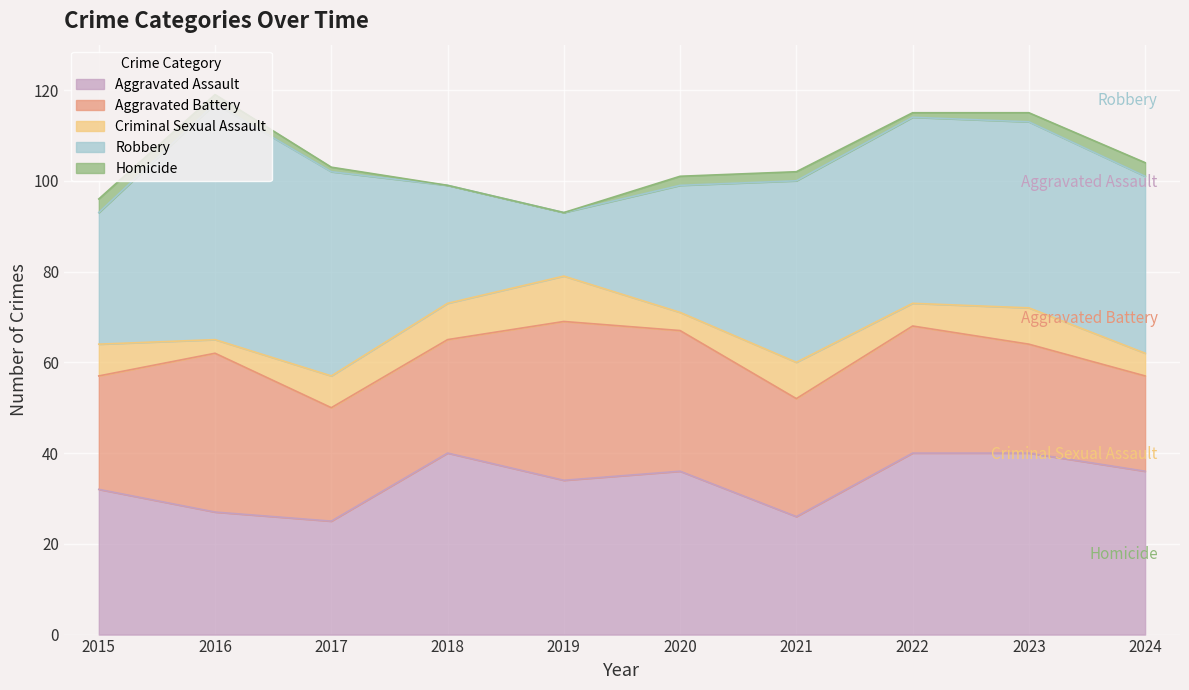

Is the value of Criminal Sexual Assault at 2017 greater than the value of Homicide at 2016?

Yes